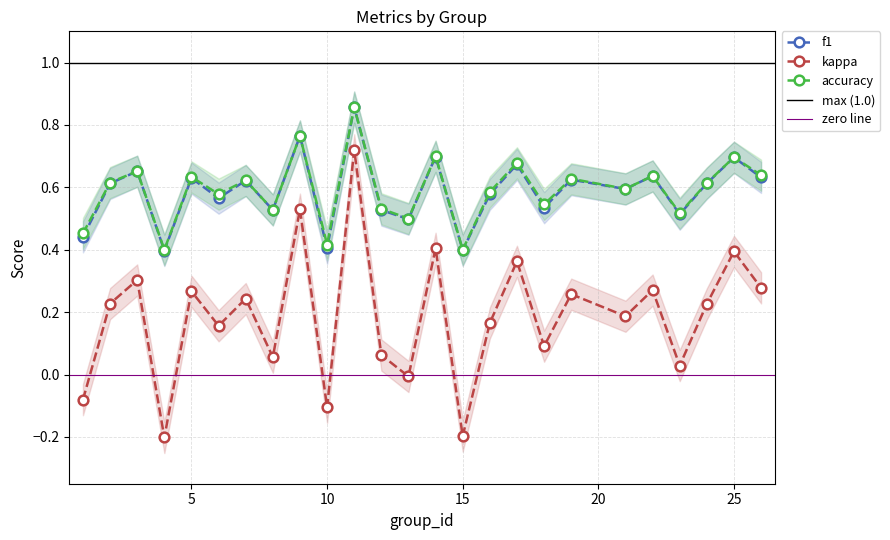

Reading left to right, what are all the values shown in this chart?

f1: 1=0.4	2=0.6	3=0.7	4=0.4	5=0.6	6=0.6	7=0.6	8=0.5	9=0.8	10=0.4	11=0.9	12=0.5	13=0.5	14=0.7	15=0.4	16=0.6	17=0.7	18=0.5	19=0.6	21=0.6	22=0.6	23=0.5	24=0.6	25=0.7	26=0.6
kappa: 1=-0.1	2=0.2	3=0.3	4=-0.2	5=0.3	6=0.2	7=0.2	8=0.1	9=0.5	10=-0.1	11=0.7	12=0.1	13=-0.0	14=0.4	15=-0.2	16=0.2	17=0.4	18=0.1	19=0.3	21=0.2	22=0.3	23=0.0	24=0.2	25=0.4	26=0.3
accuracy: 1=0.5	2=0.6	3=0.7	4=0.4	5=0.6	6=0.6	7=0.6	8=0.5	9=0.8	10=0.4	11=0.9	12=0.5	13=0.5	14=0.7	15=0.4	16=0.6	17=0.7	18=0.5	19=0.6	21=0.6	22=0.6	23=0.5	24=0.6	25=0.7	26=0.6